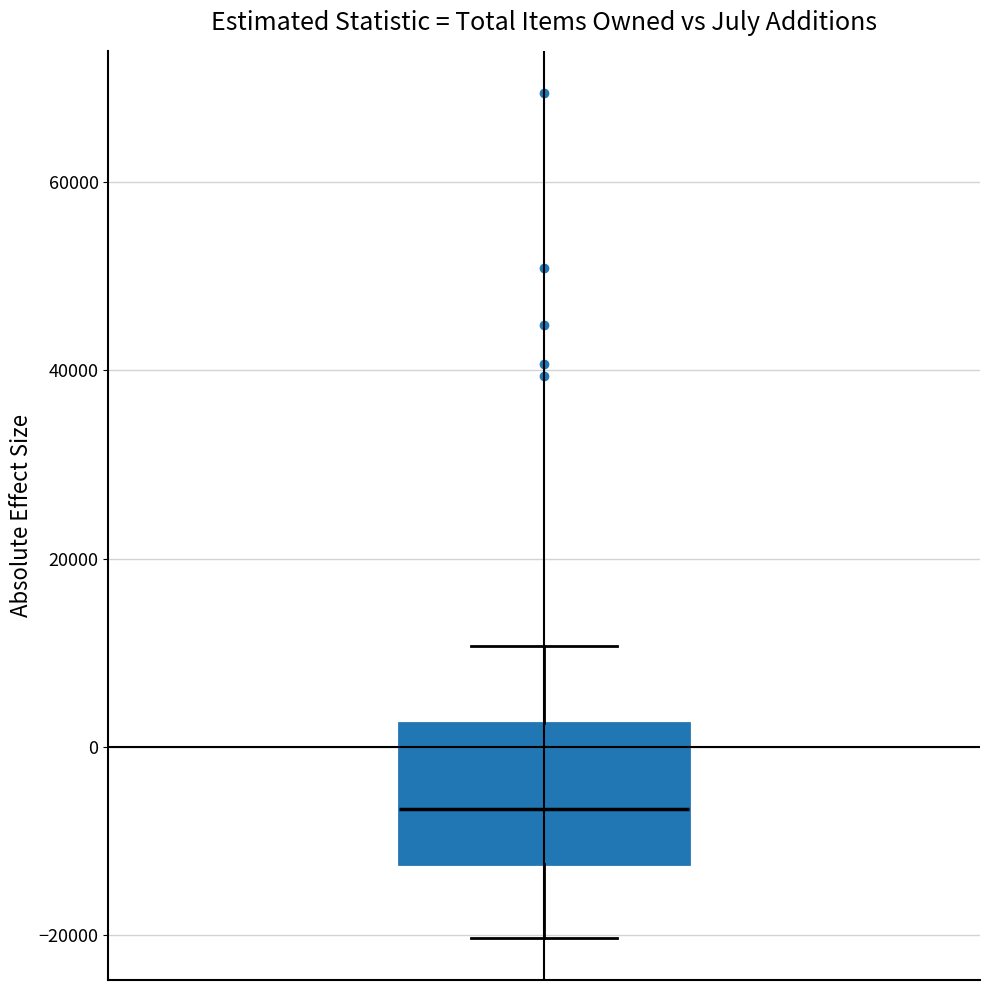

Where is the upper edge of the box on the y-axis? The values are not printed on the chart, so give them approximately, as read against the axis.

2000